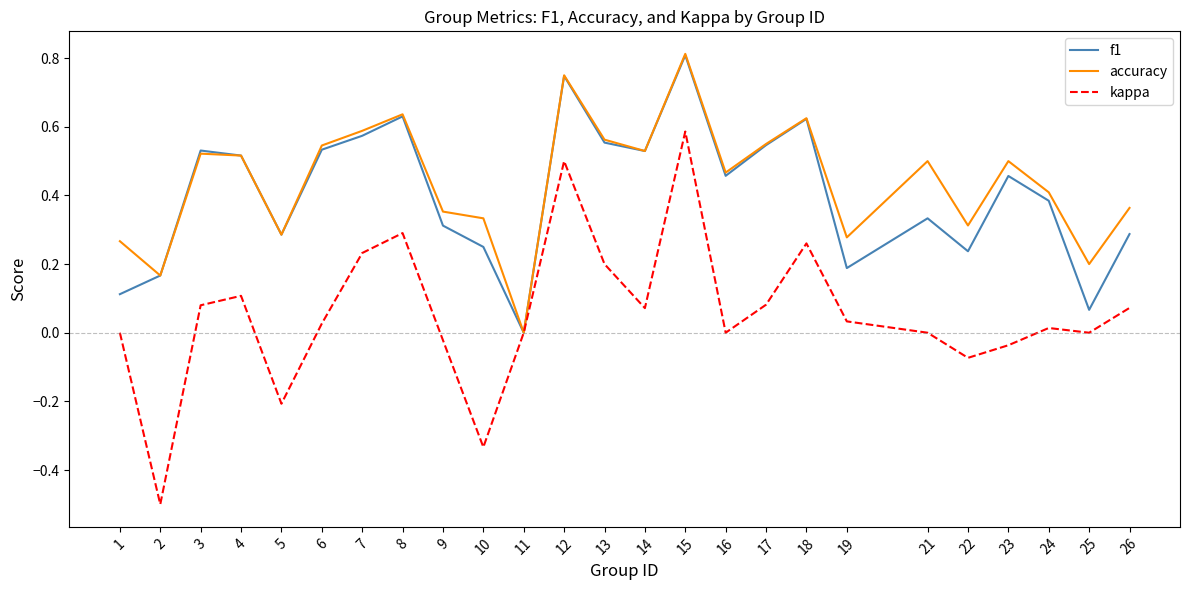

How many interior local valleys does the kappa series have?

7